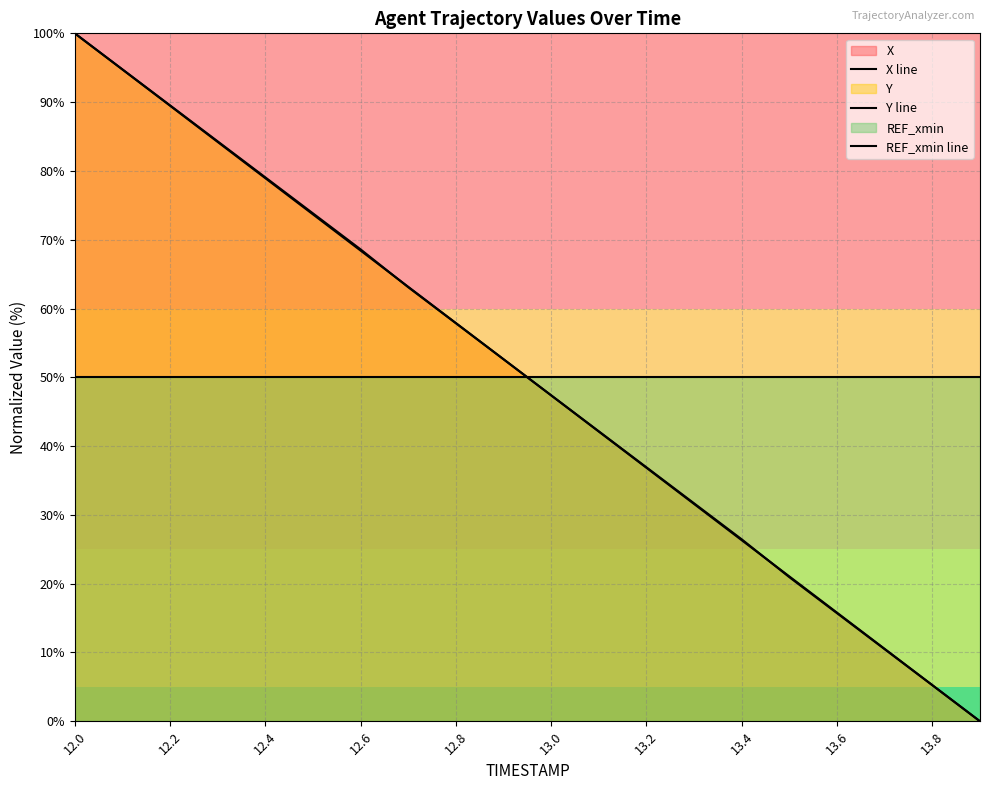

What are all the series names shown in the legend?

X line, Y line, REF_xmin line